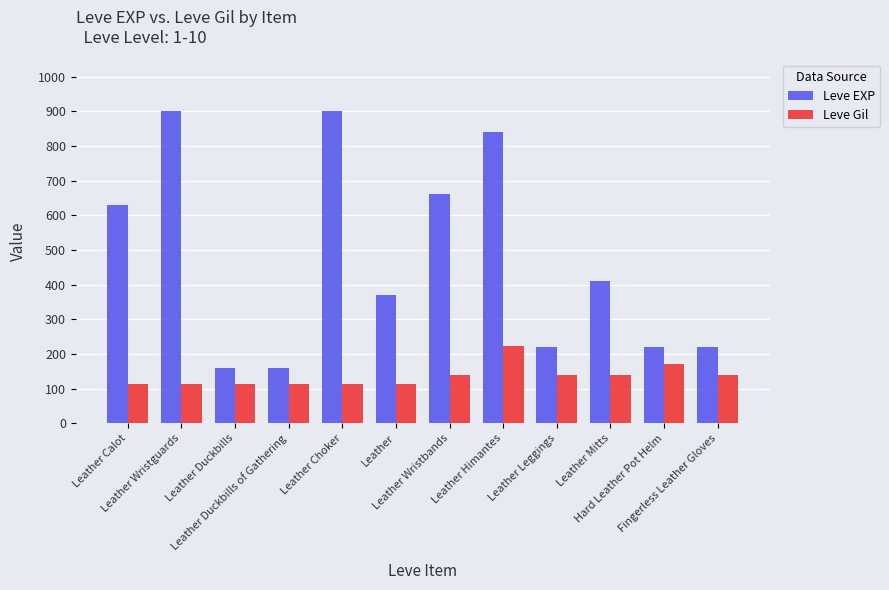

How many categories are shown in the chart?

12